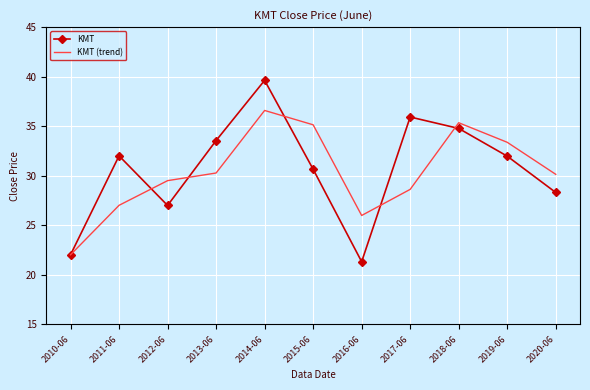

Which series ends up on top after the final intersection of KMT and KMT (trend)?

KMT (trend)